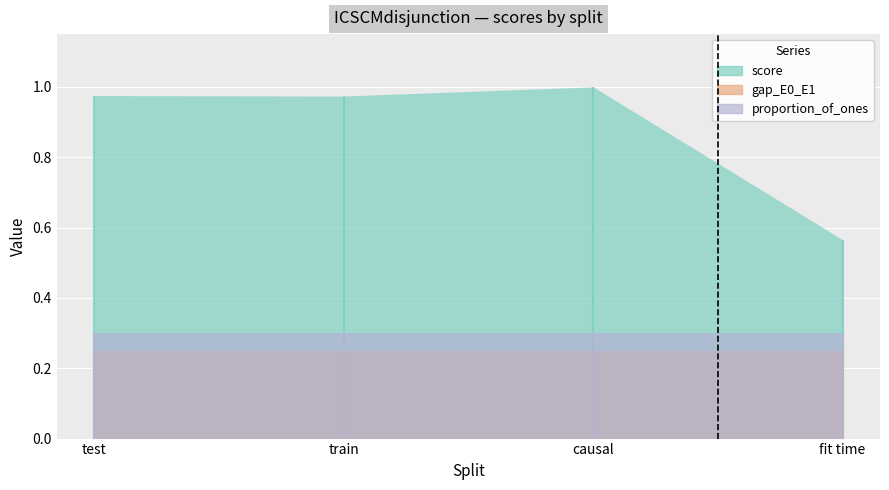

Which series has the widest spread of values?

score